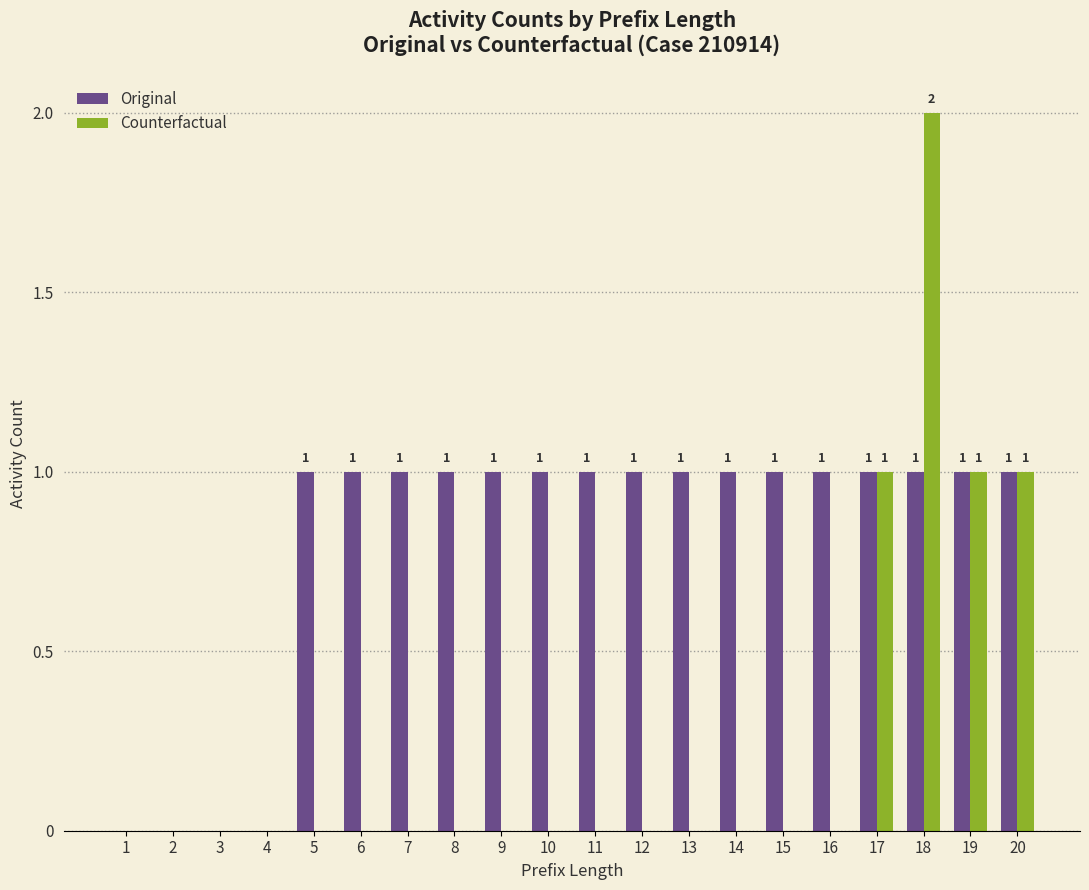

Reading left to right, list all the values displayed in this chart.

Original: 0	0	0	0	1	1	1	1	1	1	1	1	1	1	1	1	1	1	1	1
Counterfactual: 0	0	0	0	0	0	0	0	0	0	0	0	0	0	0	0	1	2	1	1